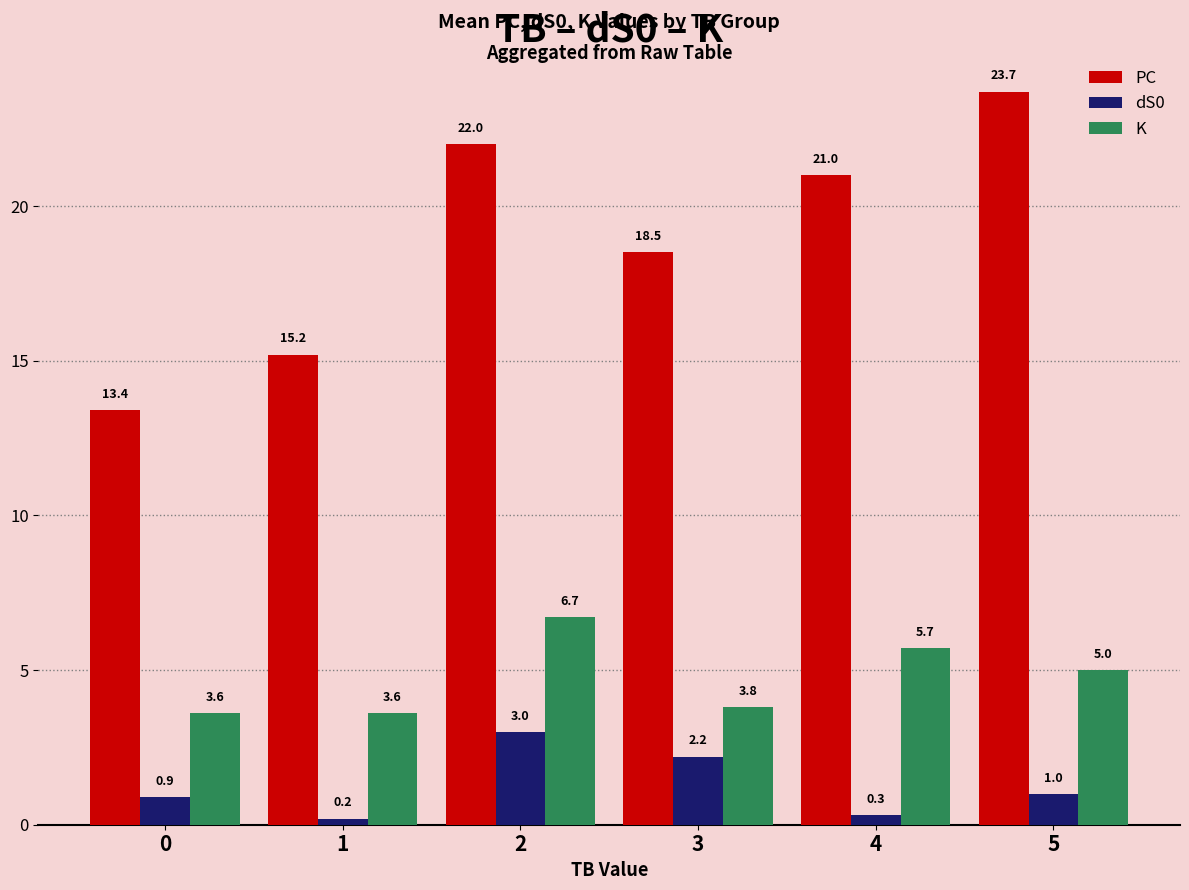

What is the value of the PC bar at the 1st from the left?

13.4